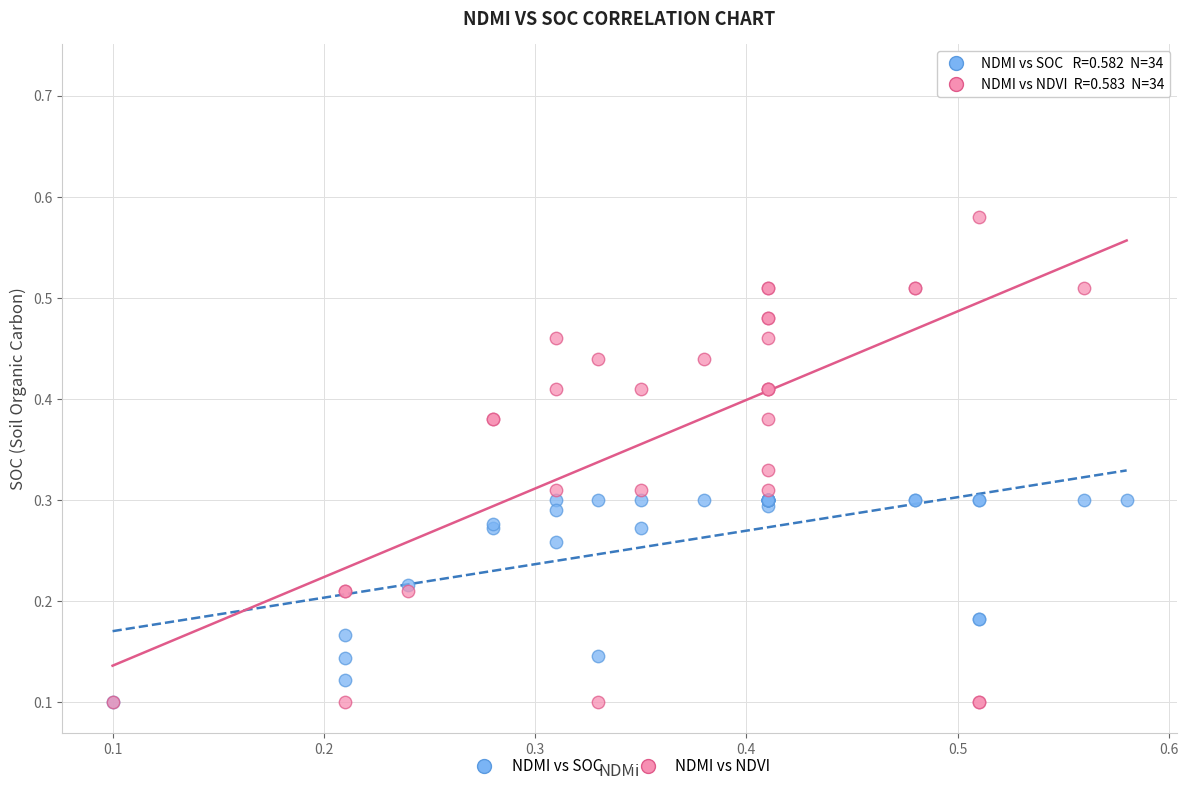

What are all the series names shown in the legend?

NDMI vs SOC, NDMI vs NDVI